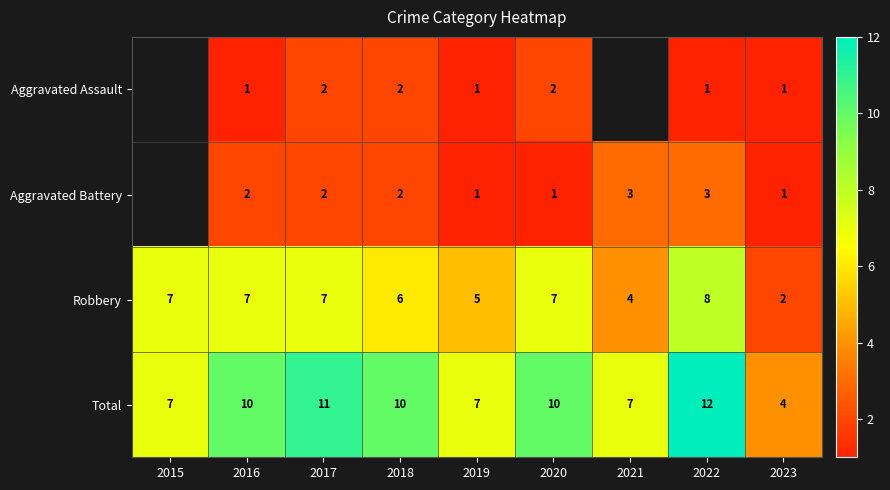

At which category does the chart reach its minimum across all series?

2016